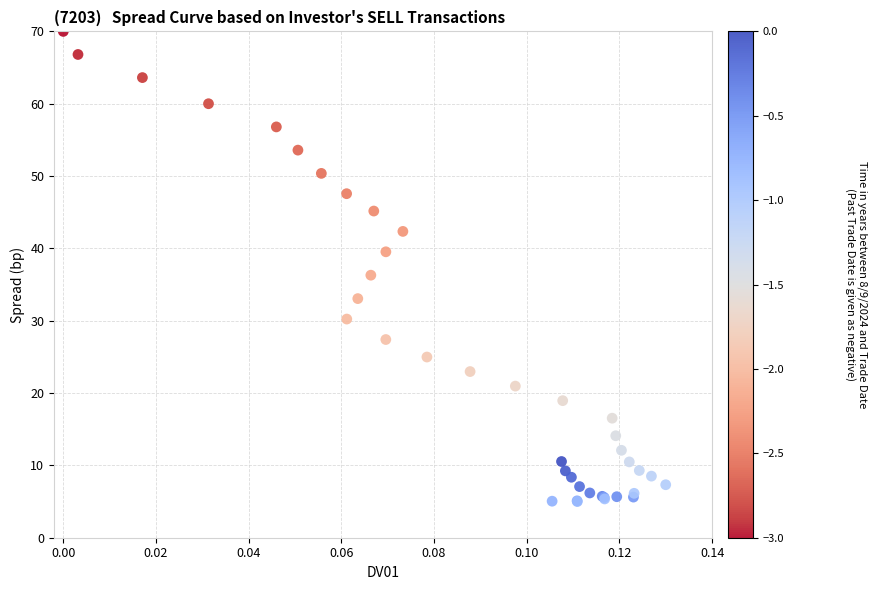

What Y value in the scatter plot is closest to 37?

36.3